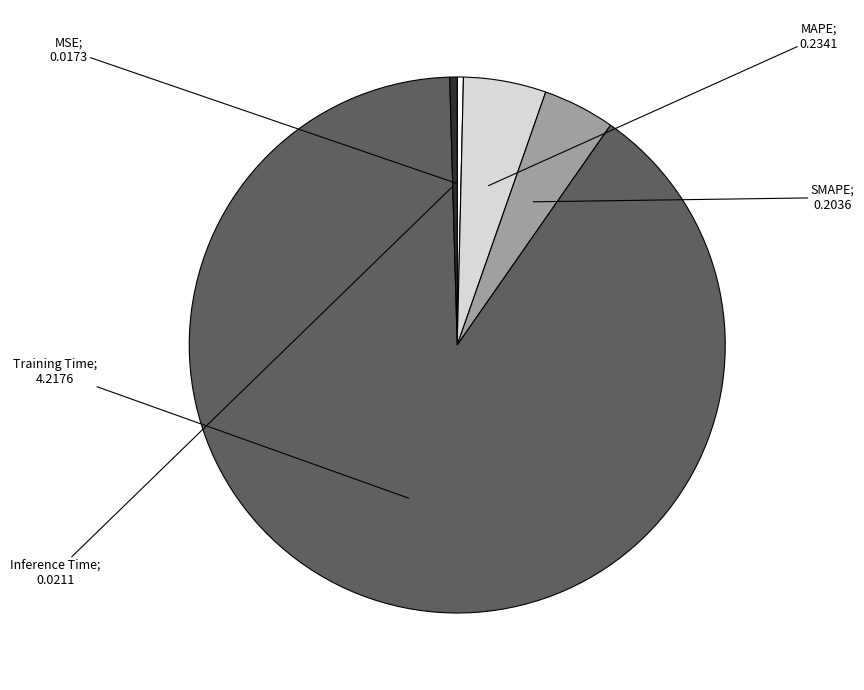

Is there any slice that represents more than half of the pie?

Yes